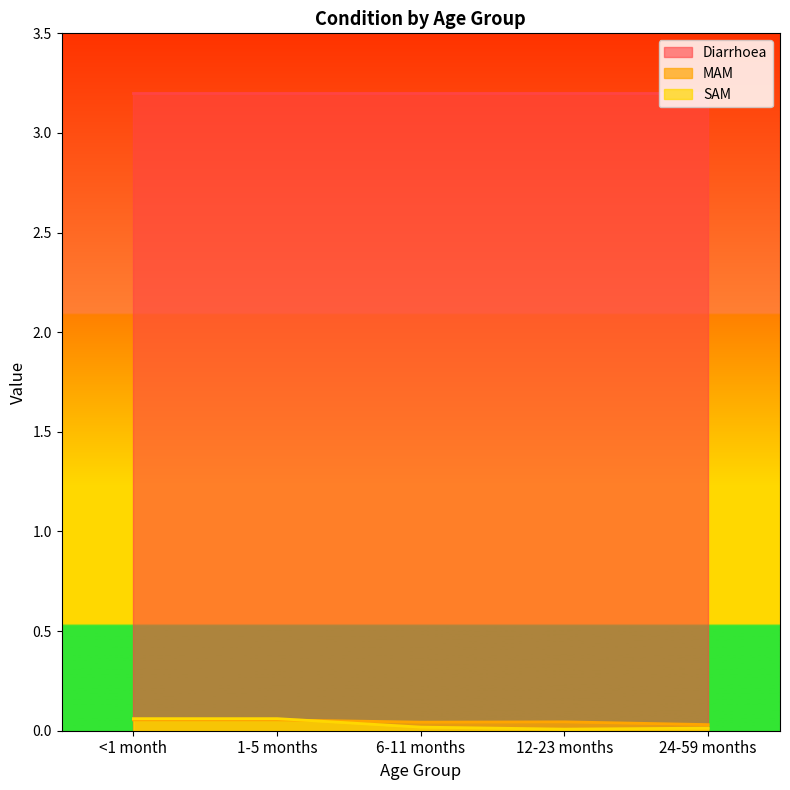

How many interior local valleys does the MAM series have?

1